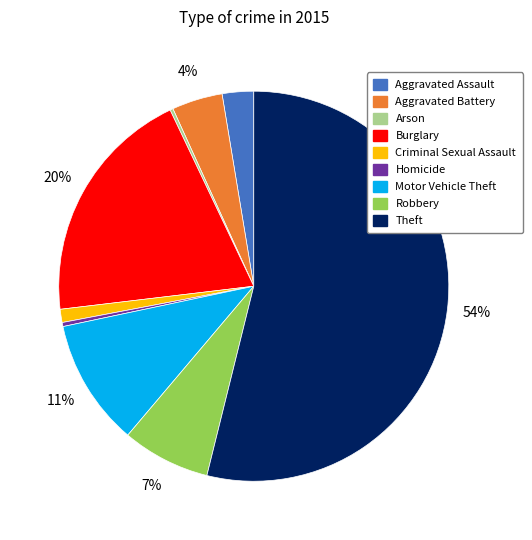

Which slice is the largest?

Theft